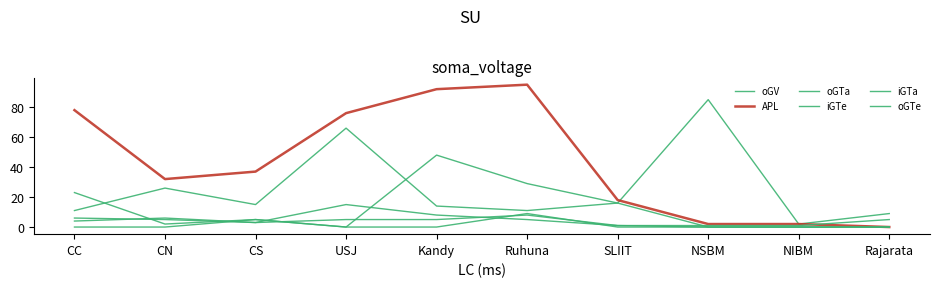

What is the value of the oGTa point at the 5th from the left?

8